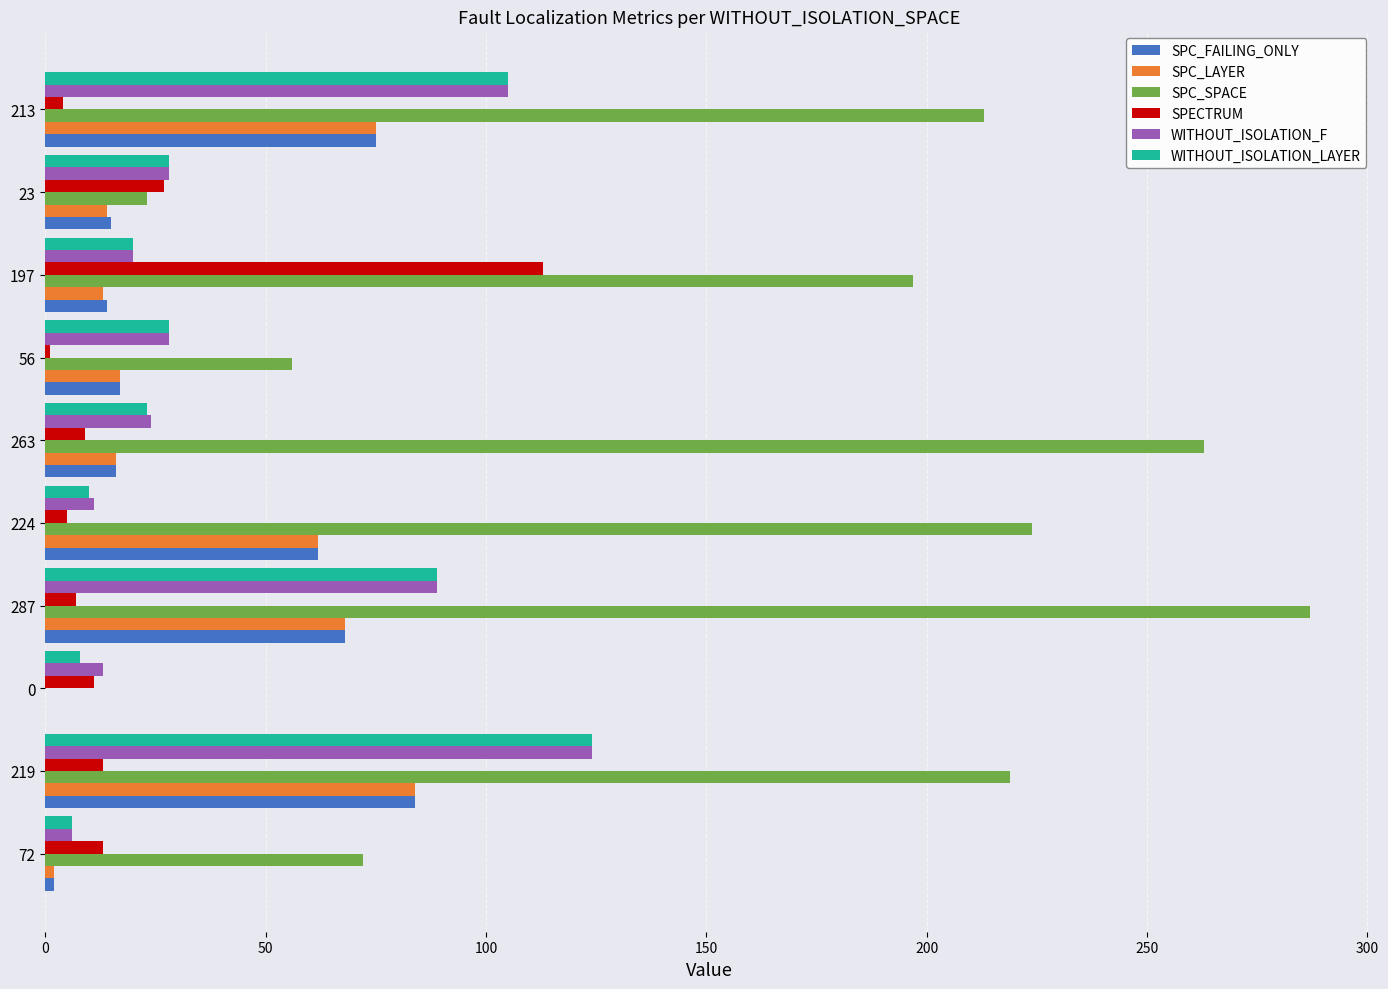

What is the sum of all SPC_SPACE values?

1554